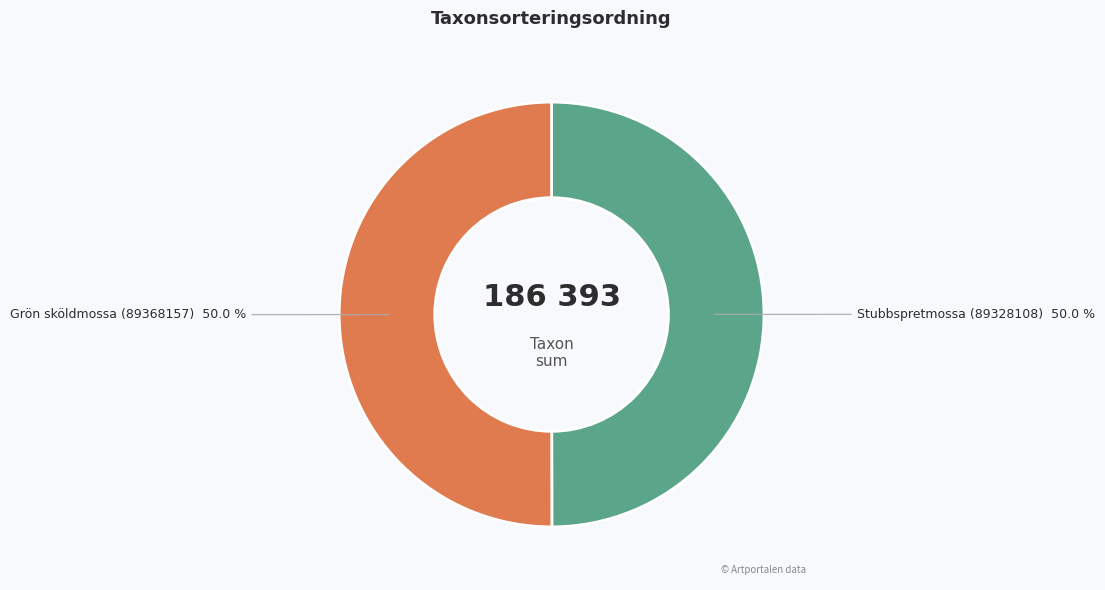

What is the ratio of the value at Stubbspretmossa (89328108) to the value at Grön sköldmossa (89368157)?

1.0